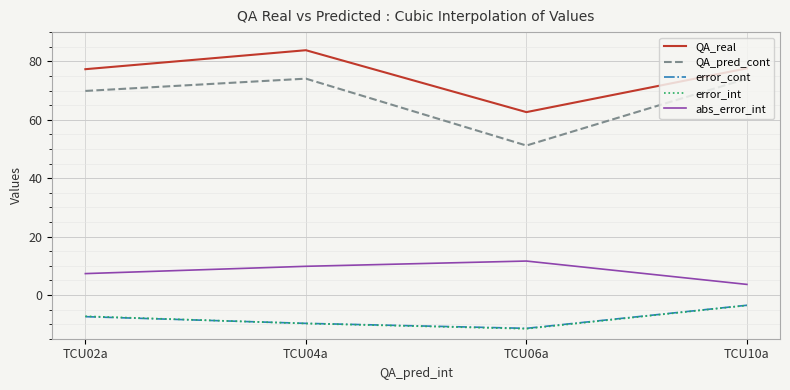

What is the approximate value of error_cont at TCU04a?

-9.7